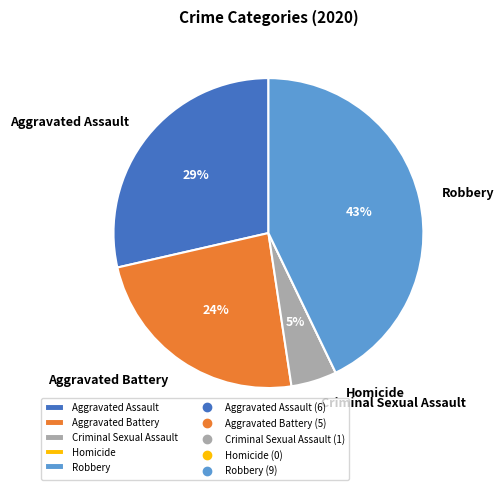

To the nearest percent, what is the average slice percentage?

20%